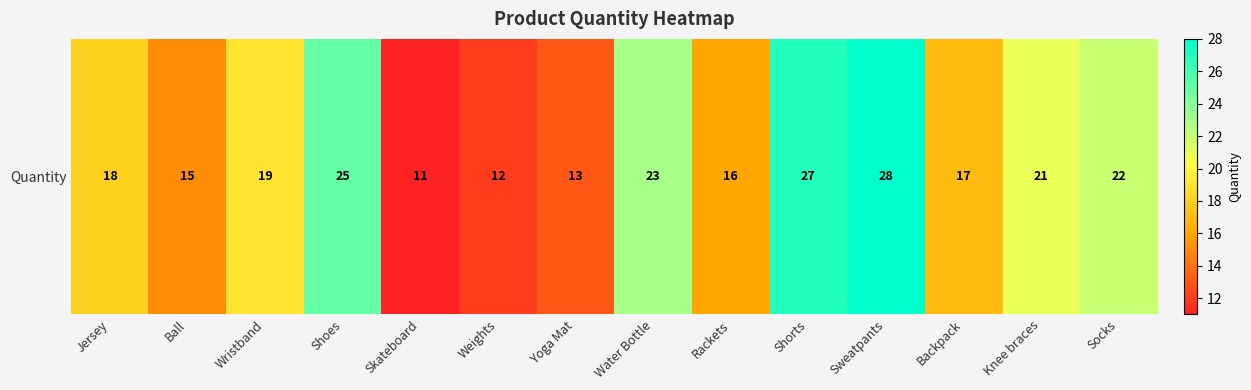

Where does the data first go above 19?

Shoes